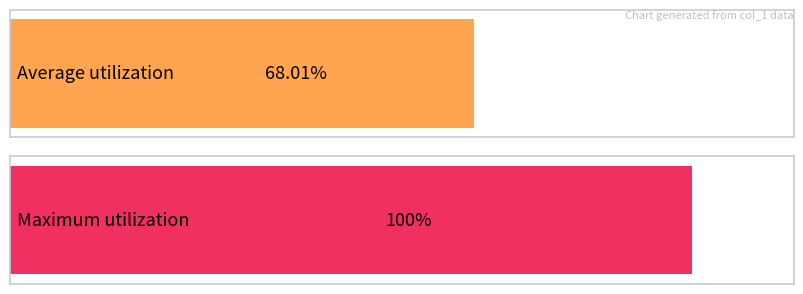

How many bars are there in each group?

2